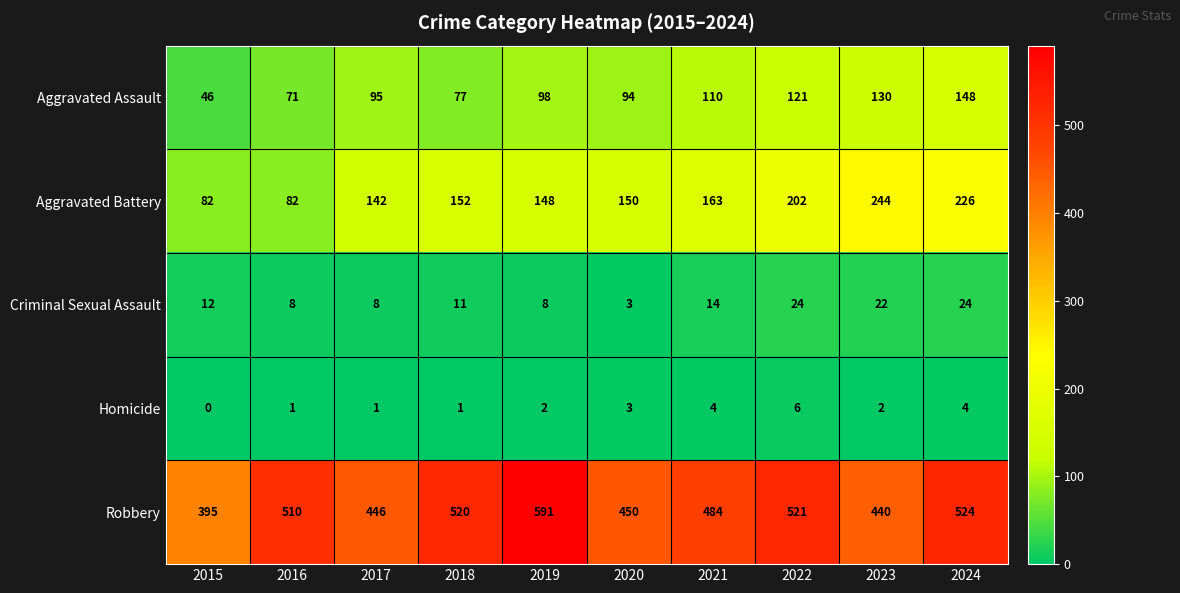

What is the sum of all Aggravated Assault values?

990